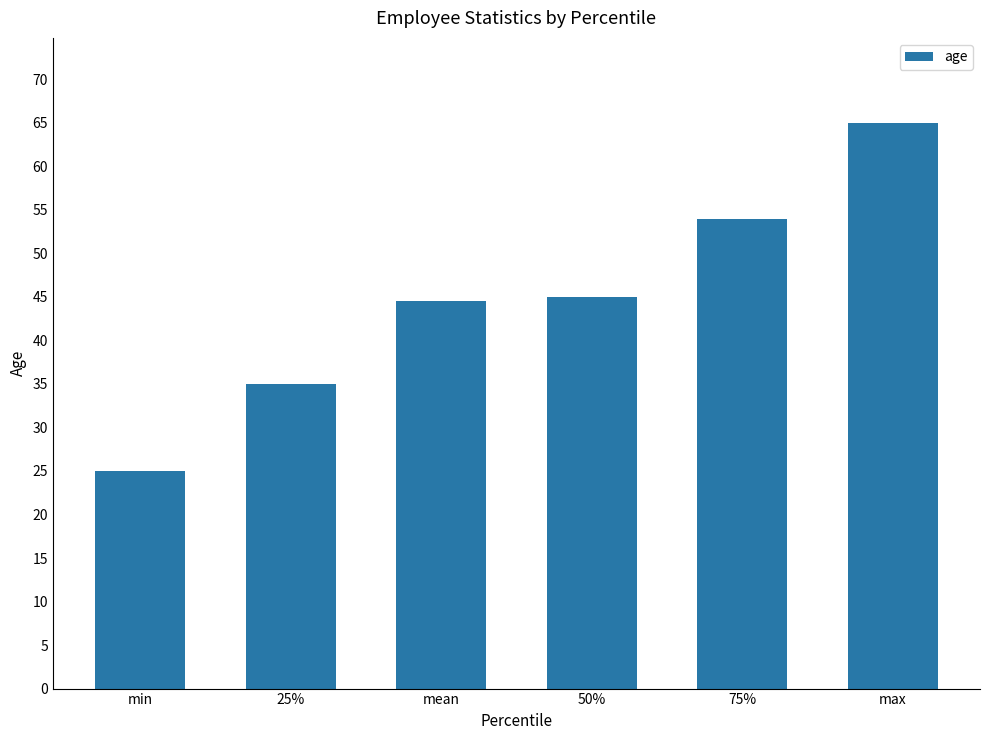

Reading left to right, transcribe all the data shown in this chart.

25.0	35.0	44.5	45.0	54.0	65.0